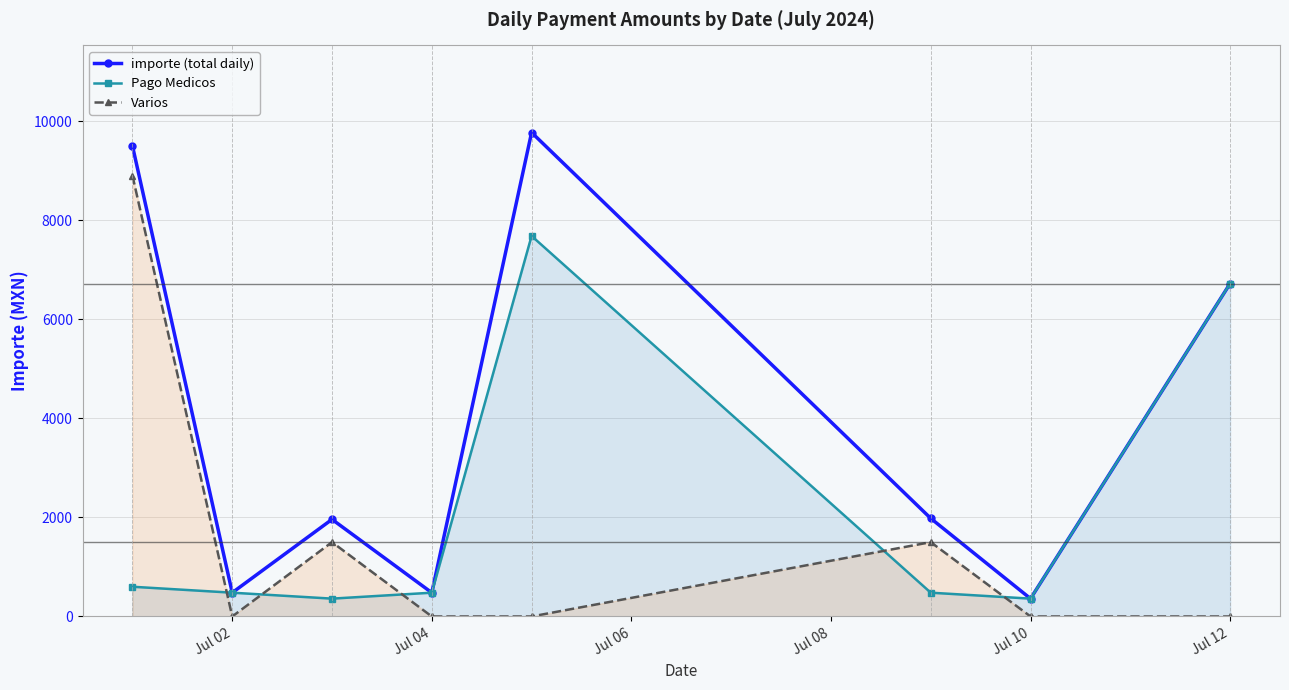

The value of Varios at Jul 02 is 6171. True or false?

False